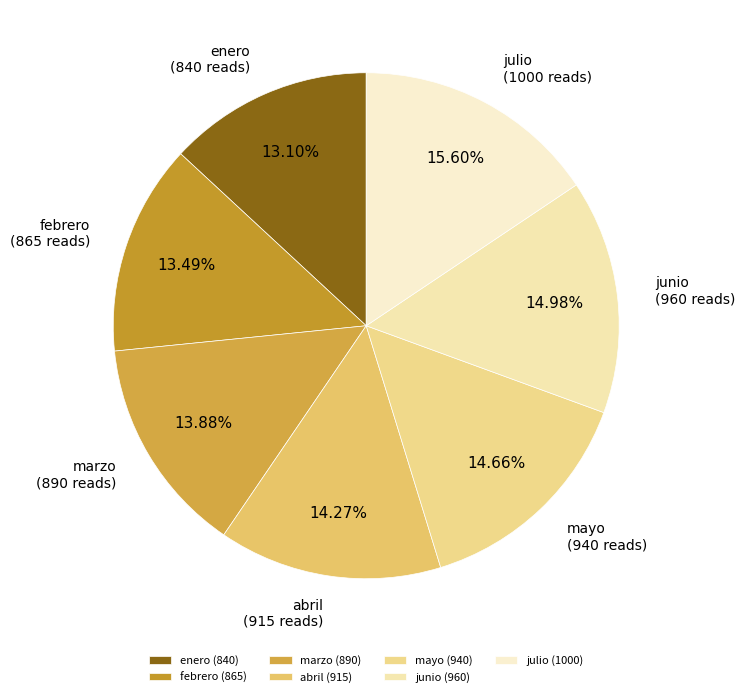

Does marzo account for over 50% of the chart?

No